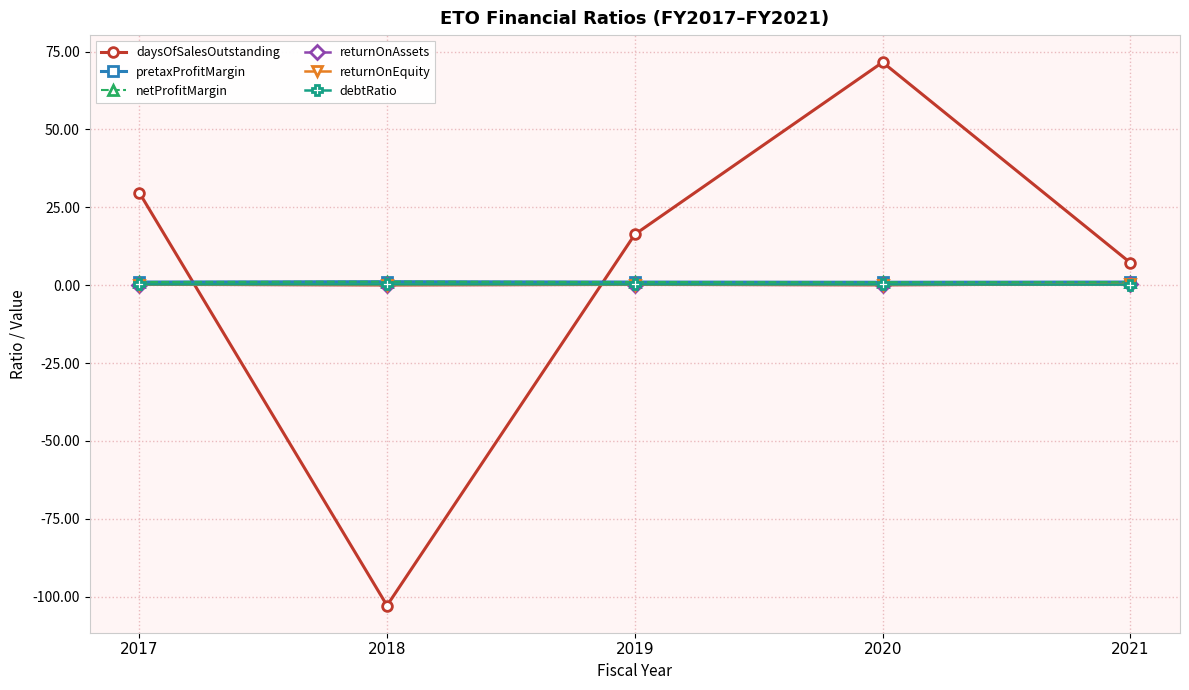

Is this an area chart (filled region under the line)?

No